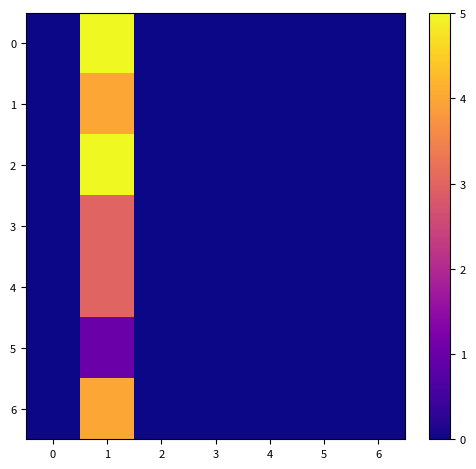

At how many categories does at least one series exceed 0?

1